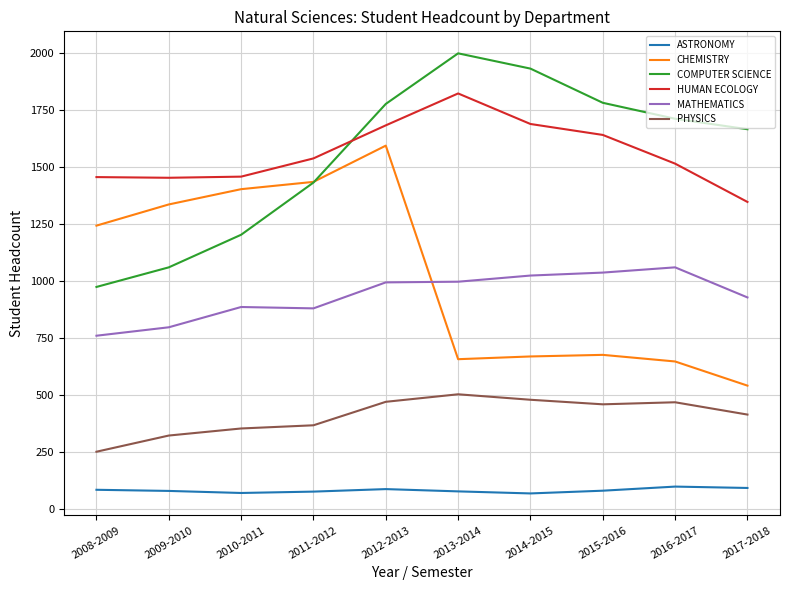

At which category is the sum across all series the highest?

2012-2013